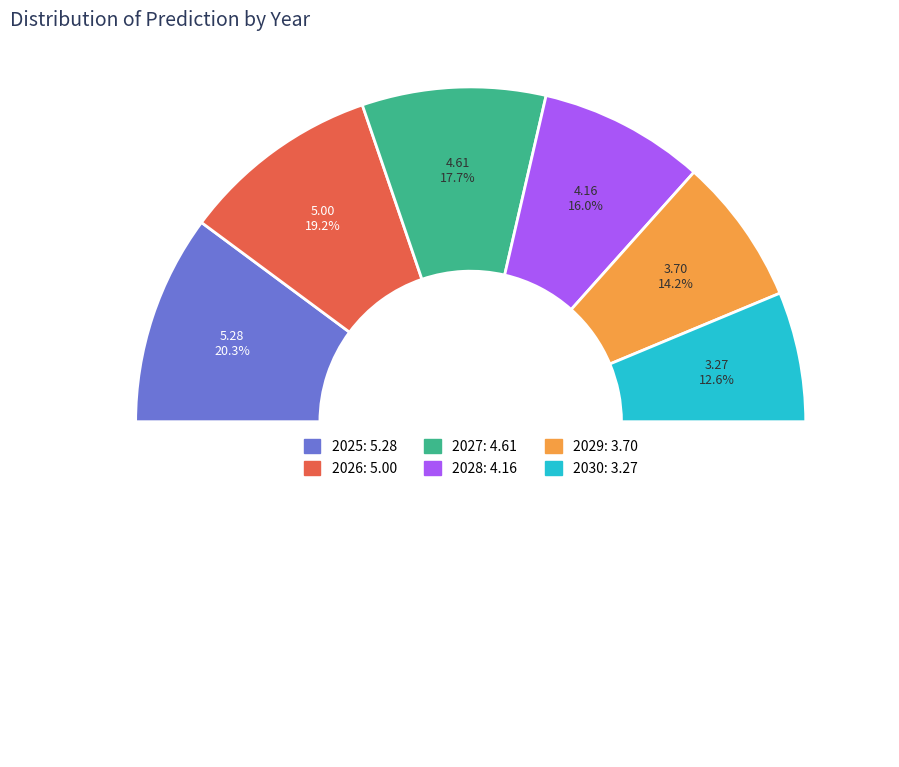

Count the number of slices in the pie.

6